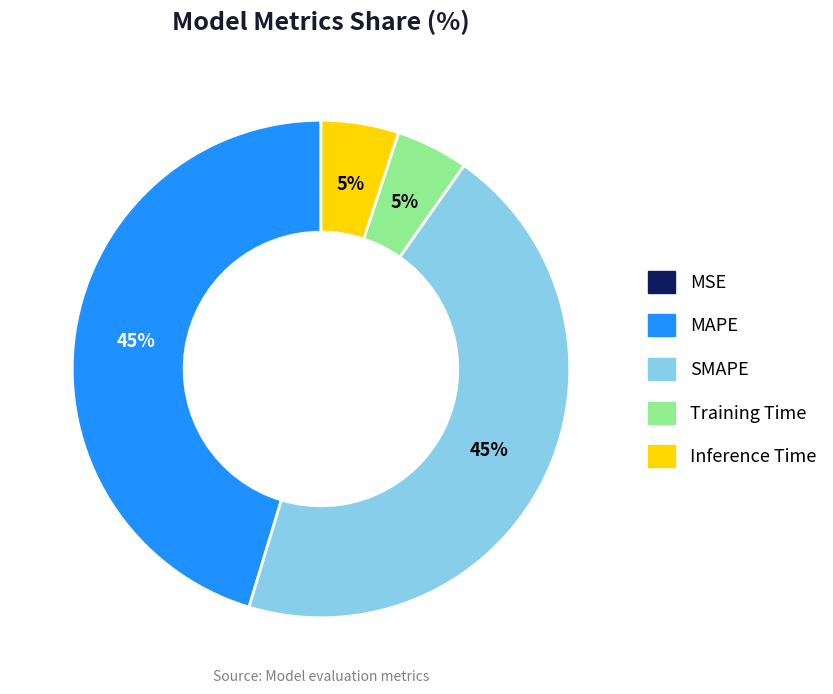

What percentage is the Training Time slice, to the nearest percent?

5%